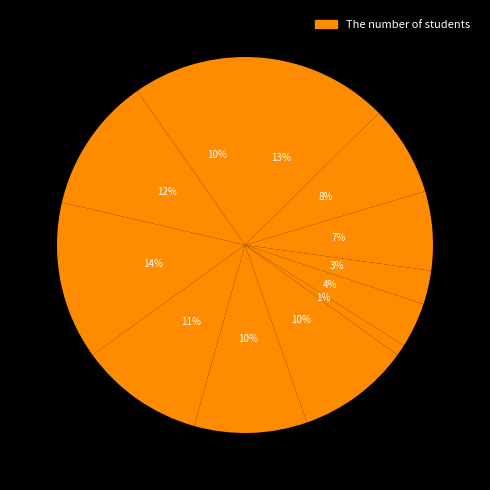

Rank the categories by value from highest to lowest.

Mar, Dec, Feb, Apr, Jan, May, Jun, Nov, Oct, Aug, Sep, Jul